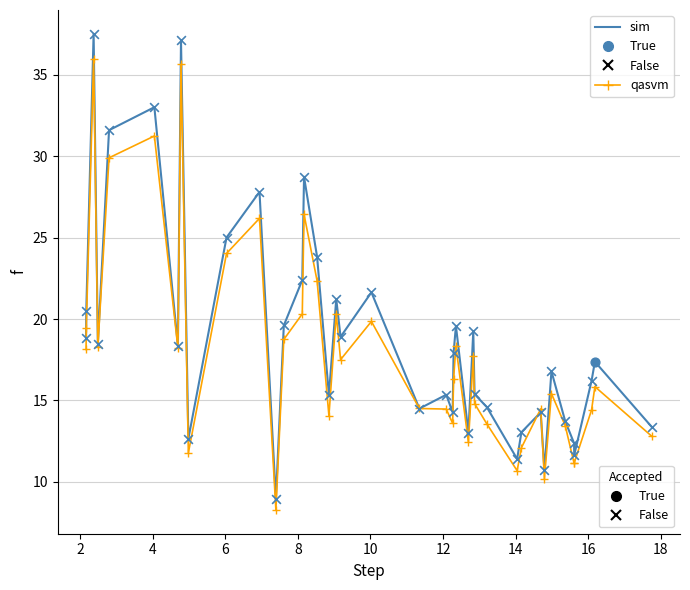

What is the smallest value displayed?

8.3